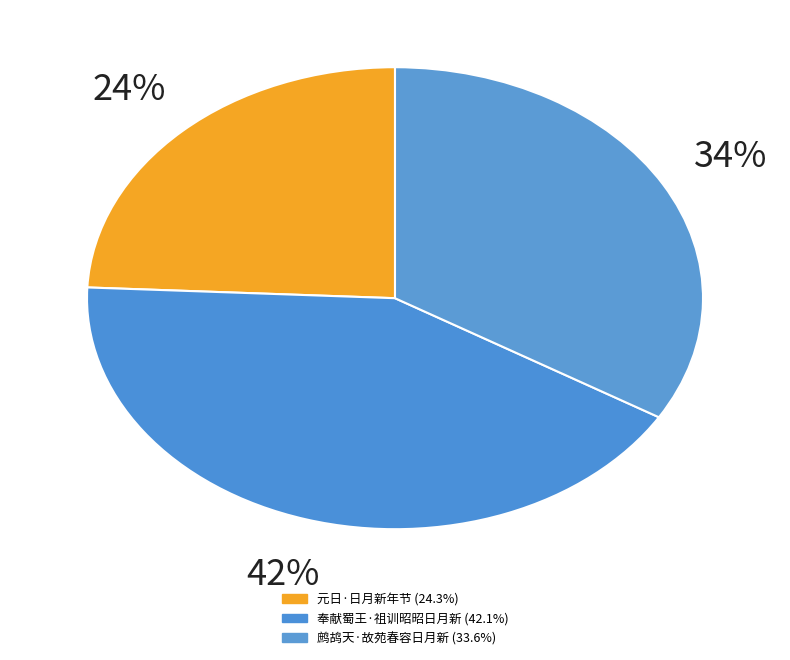

What percentage is NOT represented by 奉献蜀王·祖训昭昭日月新?

57.9%